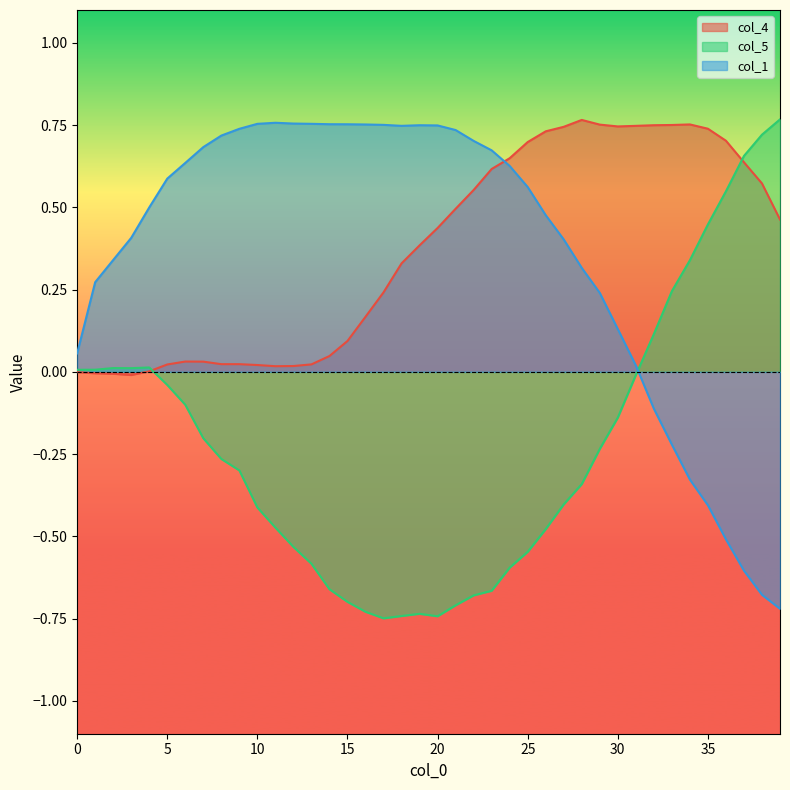

What is the highest value of the col_4 series?

0.8